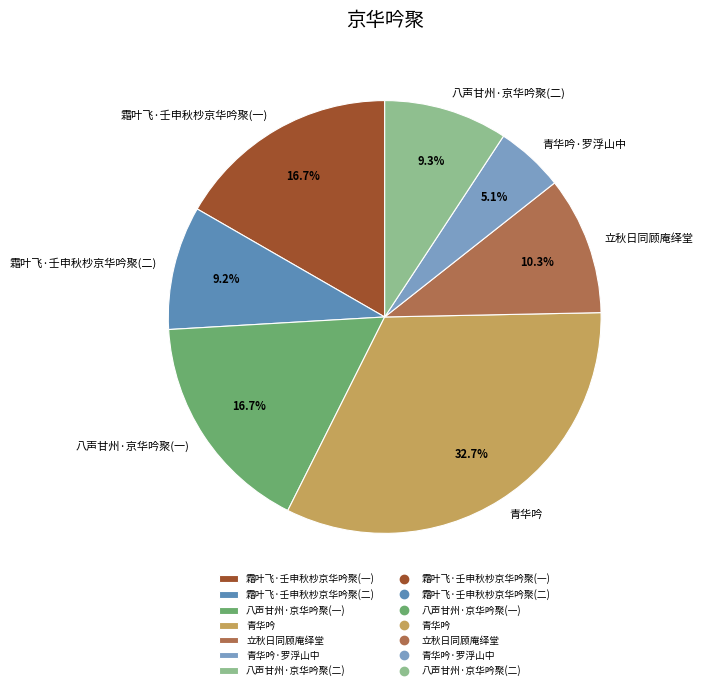

Count the number of slices in the pie.

7